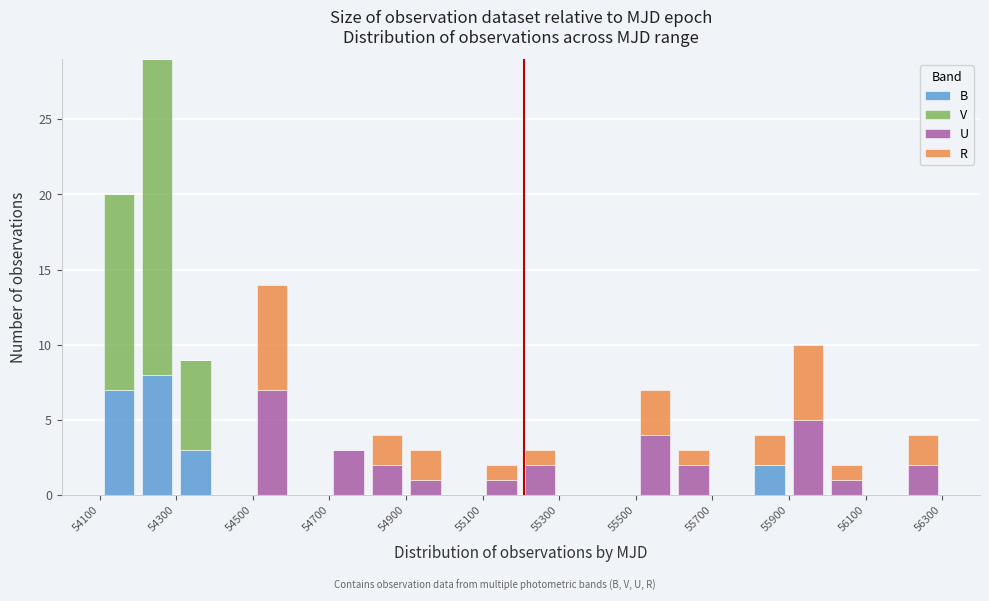

What is the total height of the stacked bar covering 56000 to 56100 on the x-axis? The values are not printed on the chart, so give them approximately, as read against the axis.

2